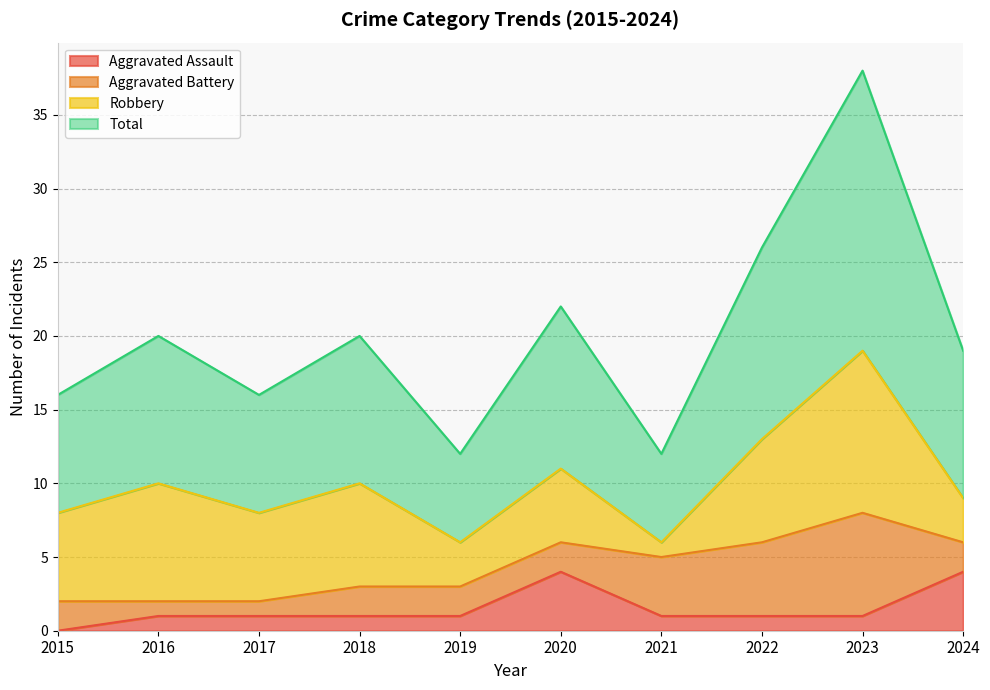

At which label is Total closest to 25?

2022